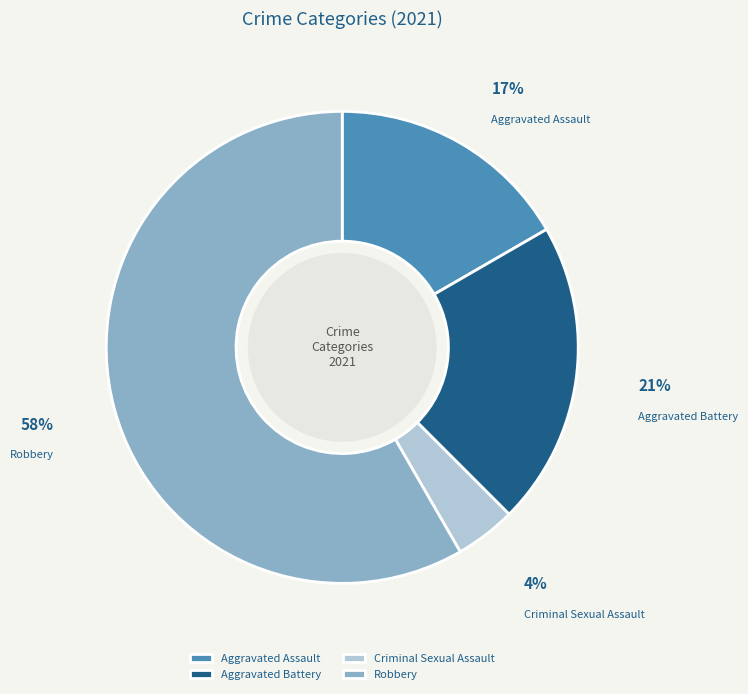

Does Criminal Sexual Assault account for over 50% of the chart?

No